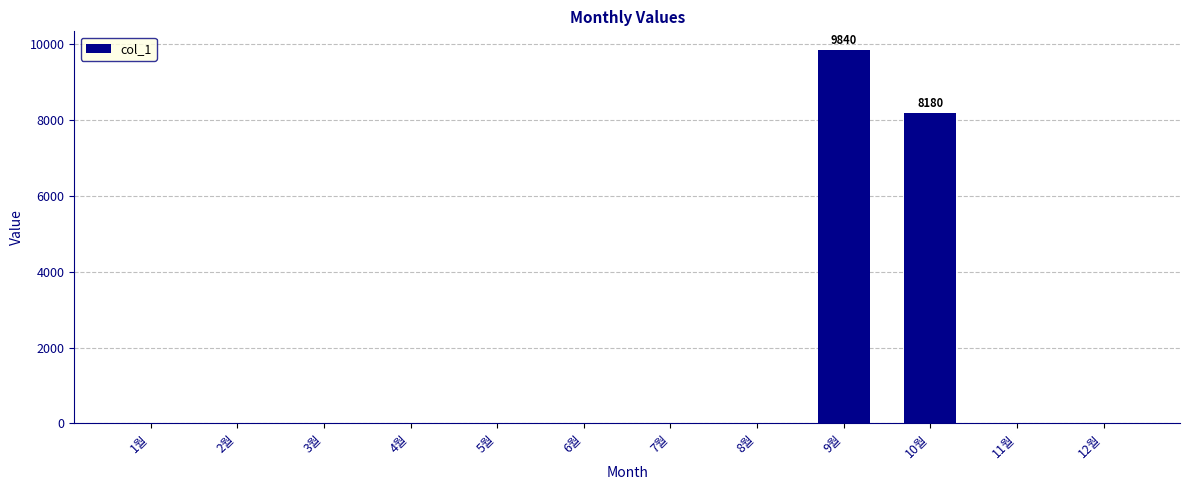

Approximately how many times larger is the value at 9월 compared to 10월?

1.2